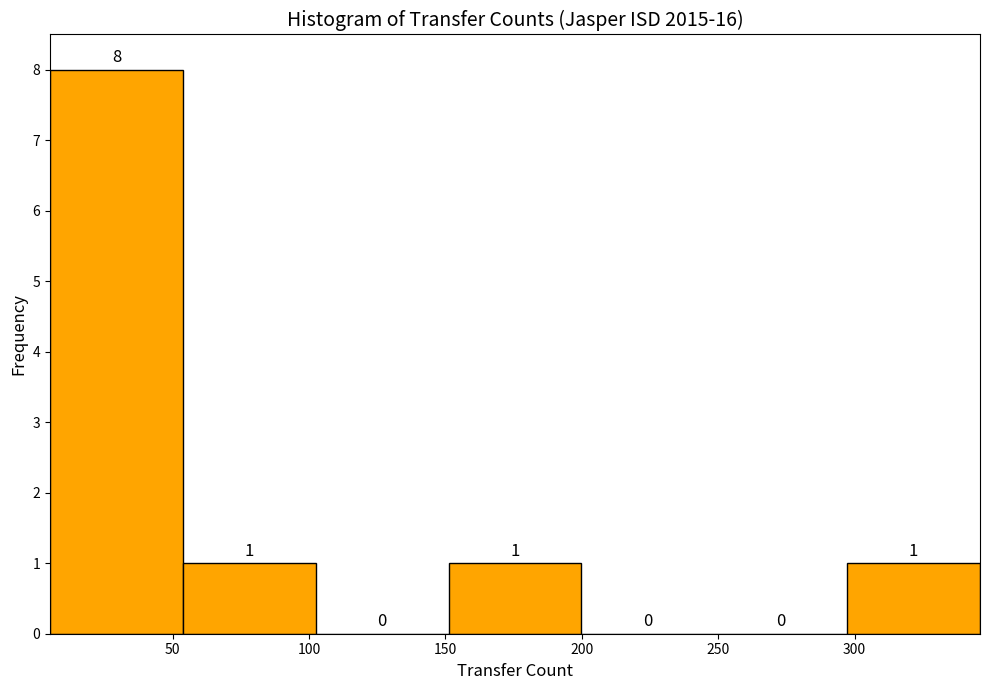

Reading left to right, transcribe this chart: for each bar, give the range it covers on the x-axis and its height. The bar edges are not printed on the chart, so give them approximately, as read against the axis.

5 to 55: 8
55 to 100: 1
100 to 150: 0
150 to 200: 1
200 to 250: 0
250 to 295: 0
295 to 345: 1